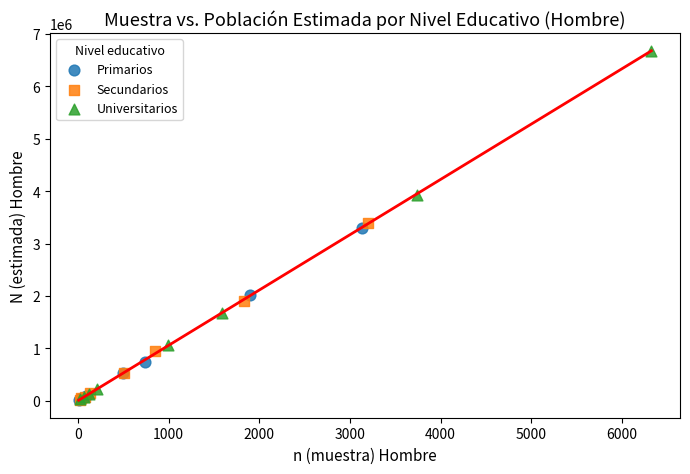

Which series has the largest Y range (max minus min)?

Universitarios